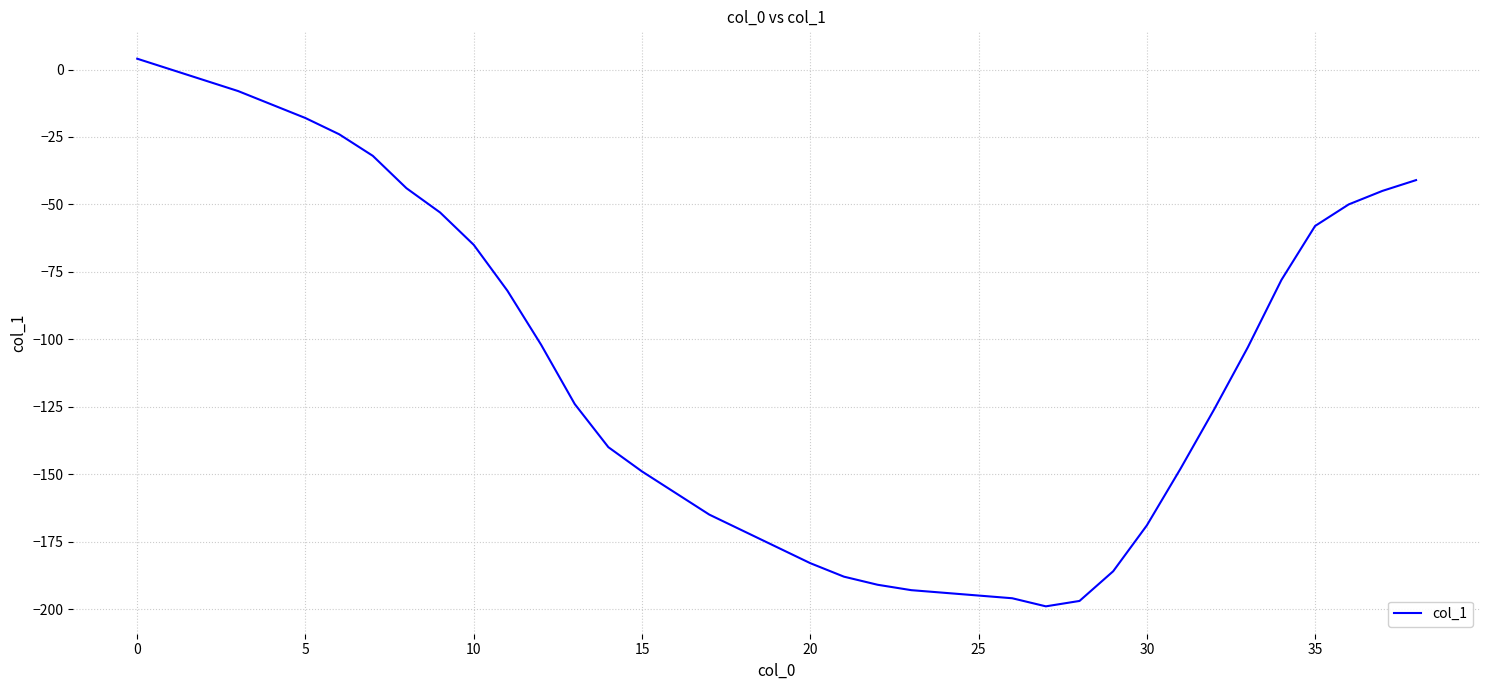

What is the average value?

-109